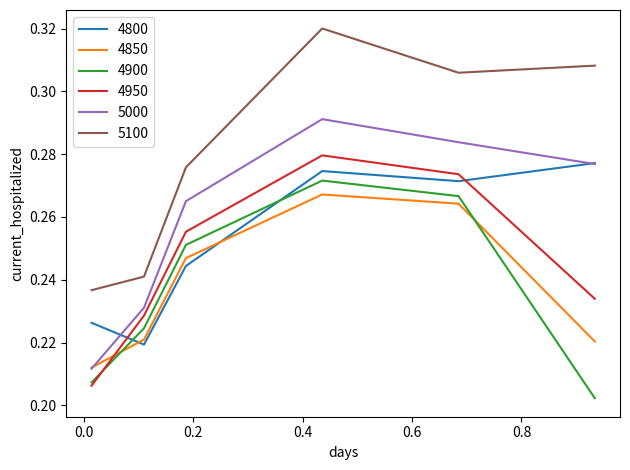

Which series has the largest range (max minus min)?

5100